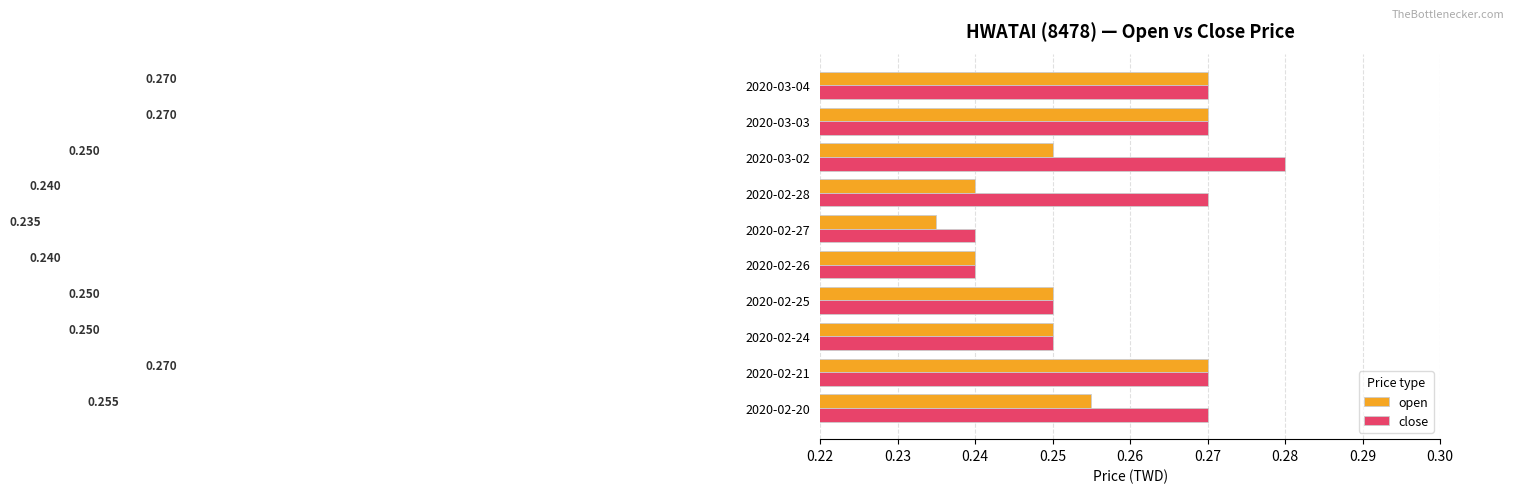

Which series has the largest range (max minus min)?

close